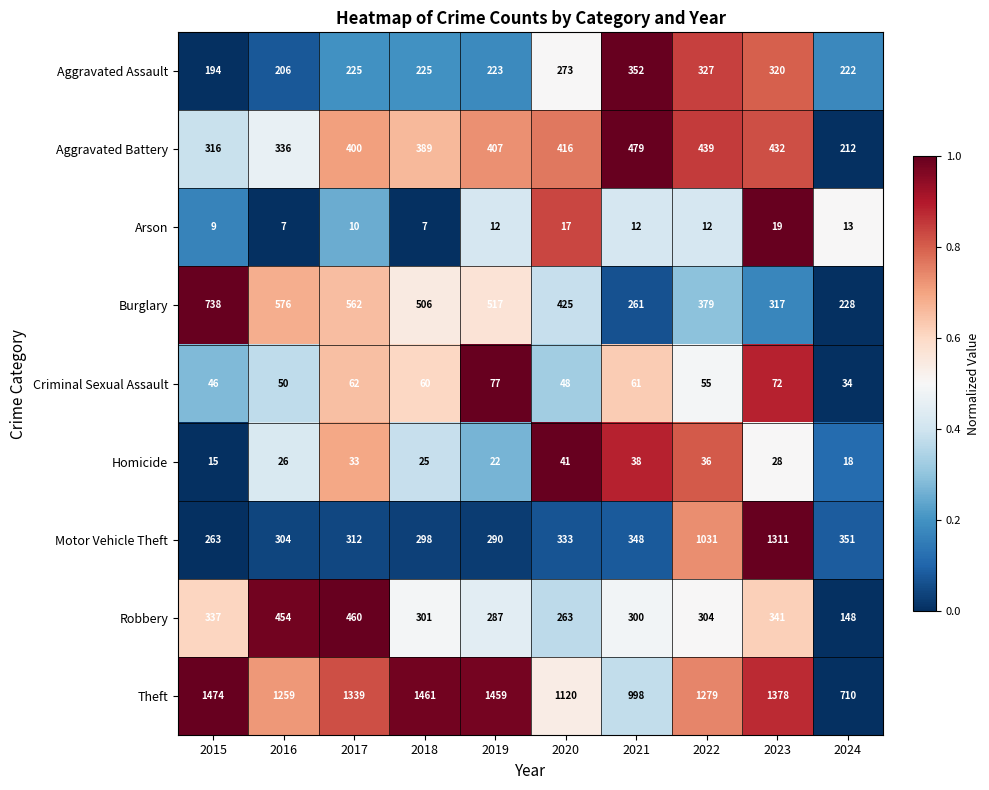

Rank the series by their maximum value, from highest to lowest.

Theft, Motor Vehicle Theft, Burglary, Aggravated Battery, Robbery, Aggravated Assault, Criminal Sexual Assault, Homicide, Arson